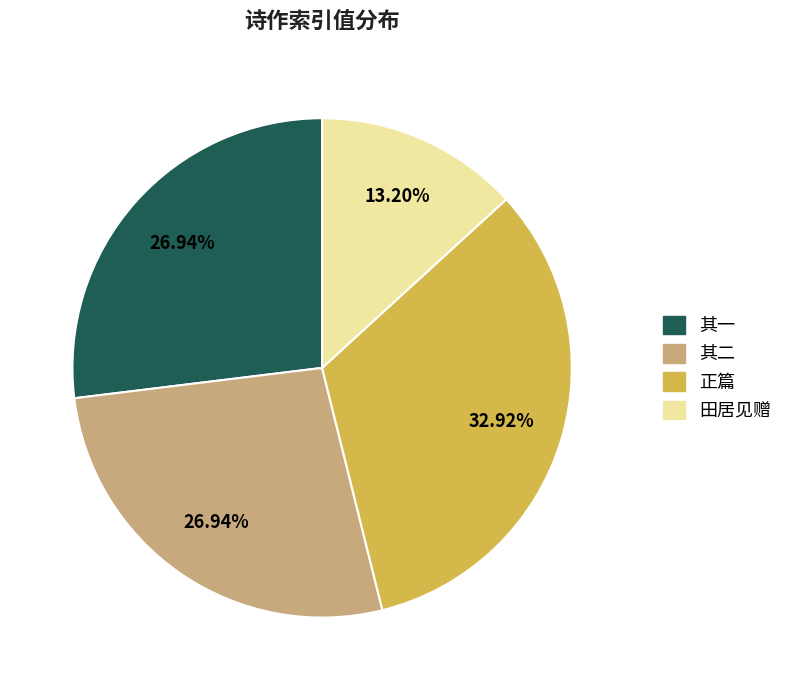

Is there any slice that represents more than half of the pie?

No